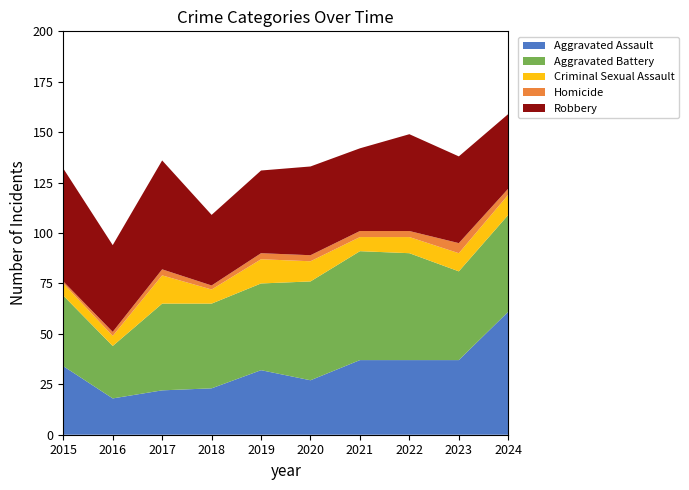

Reading left to right, extract all data points from this chart.

Aggravated Assault: 34	18	22	23	32	27	37	37	37	61
Aggravated Battery: 35	26	43	42	43	49	54	53	44	48
Criminal Sexual Assault: 6	5	14	7	12	10	7	8	9	10
Homicide: 1	2	3	2	3	3	3	3	5	3
Robbery: 56	43	54	35	41	44	41	48	43	37